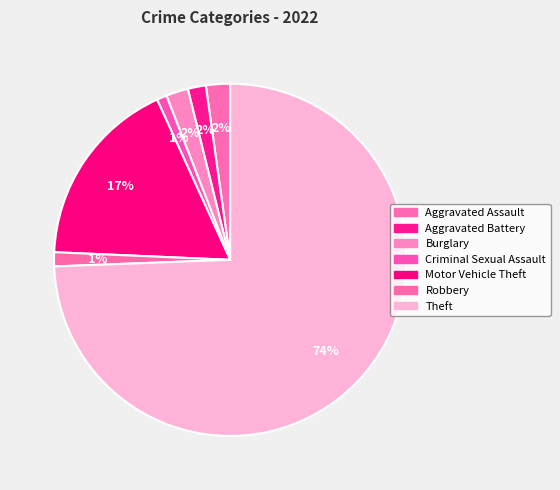

To the nearest percent, what portion does Burglary represent?

2%